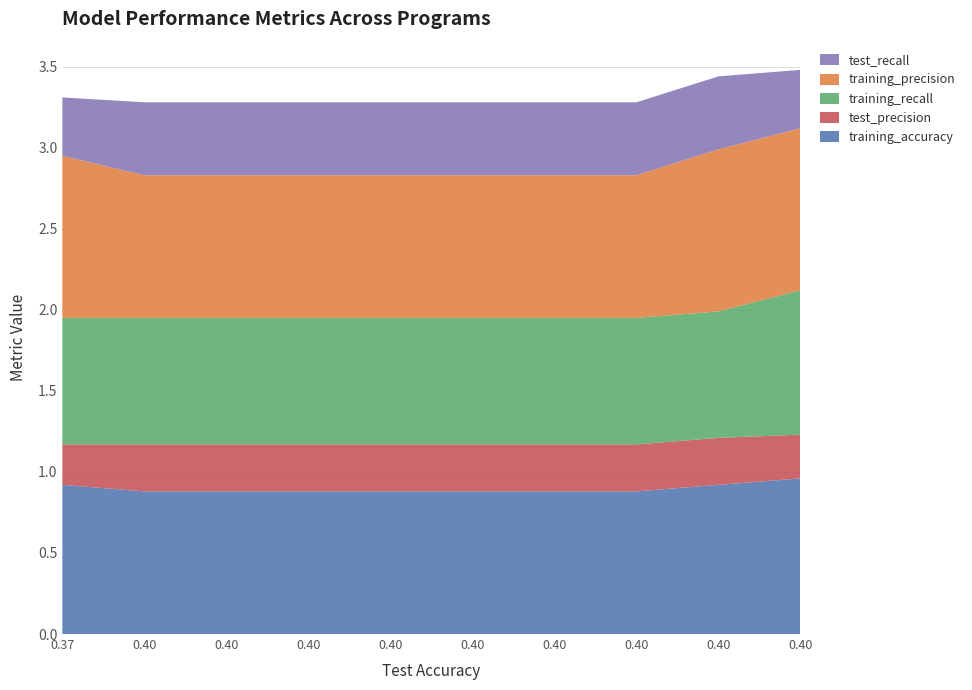

Reading left to right, transcribe all the data shown in this chart.

training_accuracy: 0.37=0.9	0.4=0.9	0.4=0.9	0.4=0.9	0.4=0.9	0.4=0.9	0.4=0.9	0.4=0.9	0.4=0.9	0.4=1.0
test_precision: 0.37=0.2	0.4=0.3	0.4=0.3	0.4=0.3	0.4=0.3	0.4=0.3	0.4=0.3	0.4=0.3	0.4=0.3	0.4=0.3
training_recall: 0.37=0.8	0.4=0.8	0.4=0.8	0.4=0.8	0.4=0.8	0.4=0.8	0.4=0.8	0.4=0.8	0.4=0.8	0.4=0.9
training_precision: 0.37=1.0	0.4=0.9	0.4=0.9	0.4=0.9	0.4=0.9	0.4=0.9	0.4=0.9	0.4=0.9	0.4=1.0	0.4=1.0
test_recall: 0.37=0.4	0.4=0.5	0.4=0.5	0.4=0.5	0.4=0.5	0.4=0.5	0.4=0.5	0.4=0.5	0.4=0.5	0.4=0.4